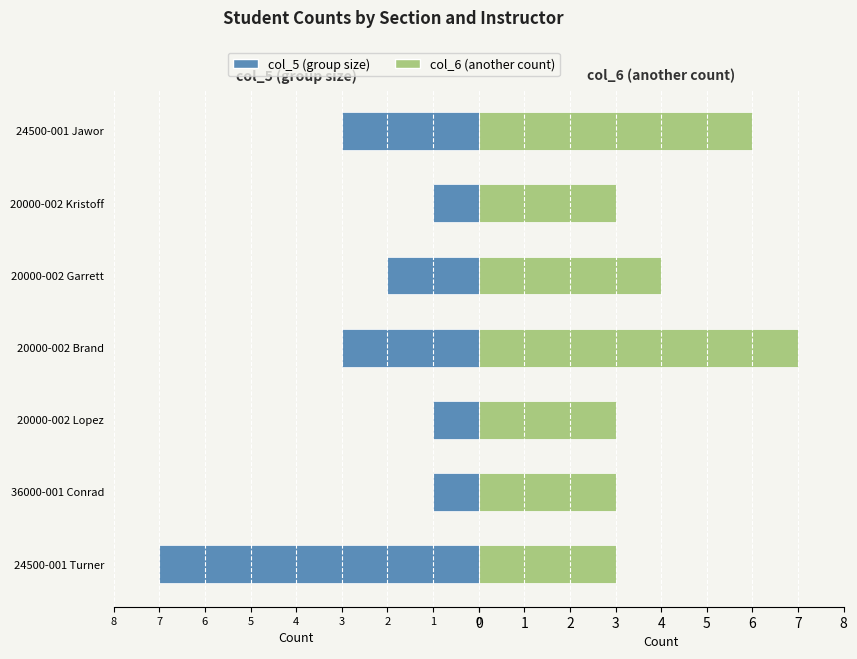

How many col_5 values are between -3 and -1?

6